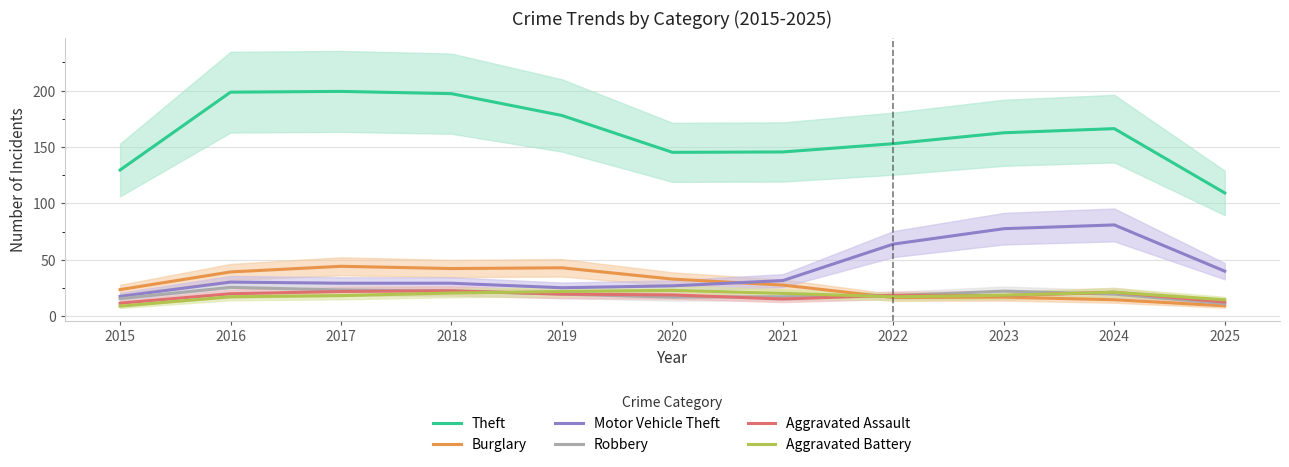

How many categories are shown in the chart?

11